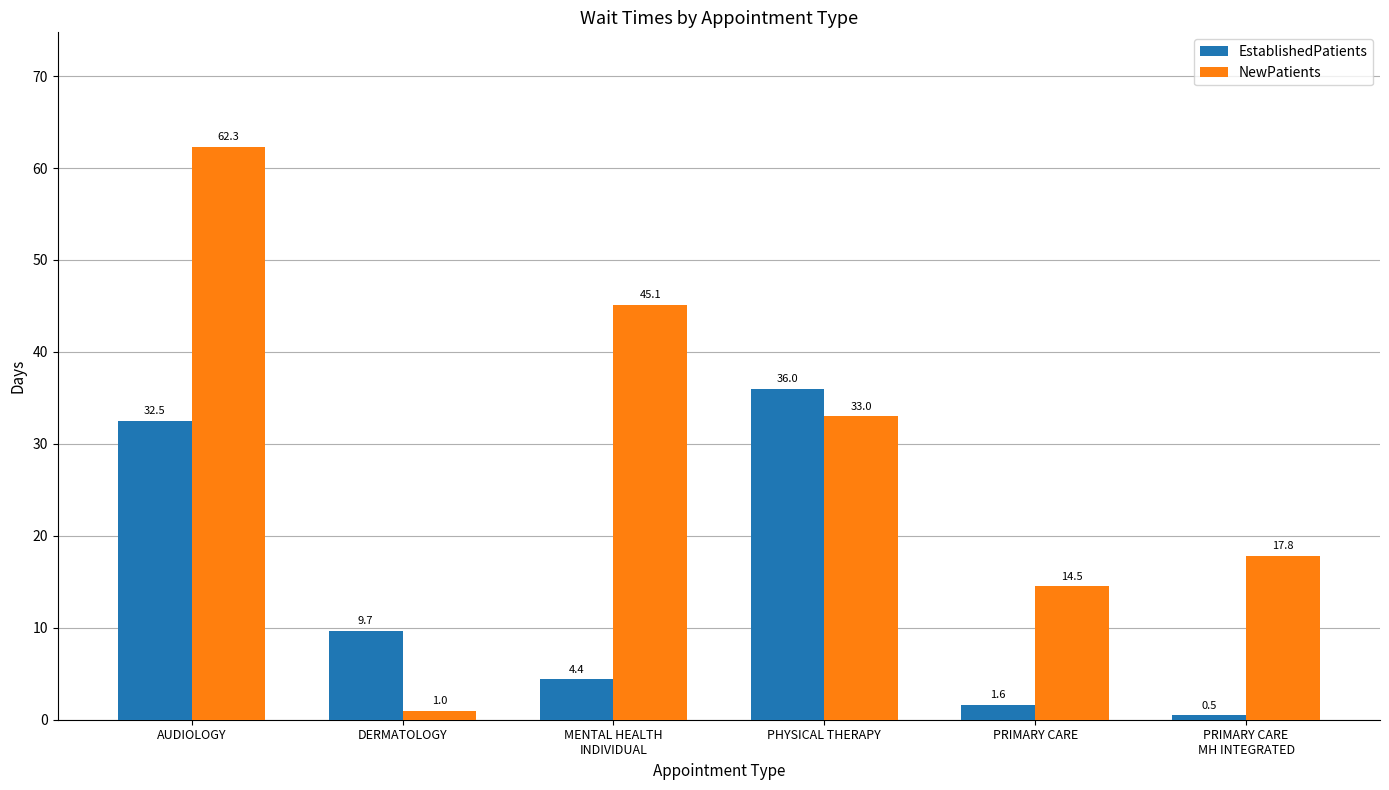

What is the value of the NewPatients bar at the 5th from the left?

14.5